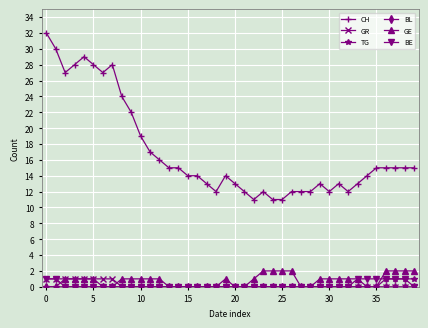

Which series has the largest range (max minus min)?

CH